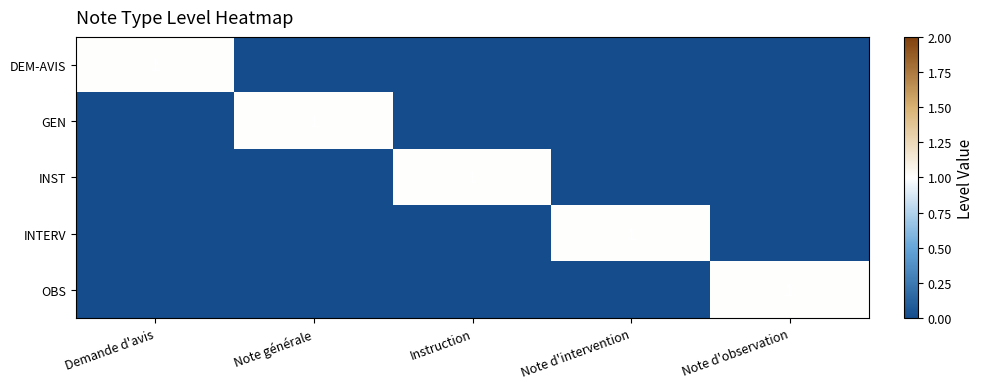

List the series in order of their peak value, lowest first.

DEM-AVIS, GEN, INST, INTERV, OBS